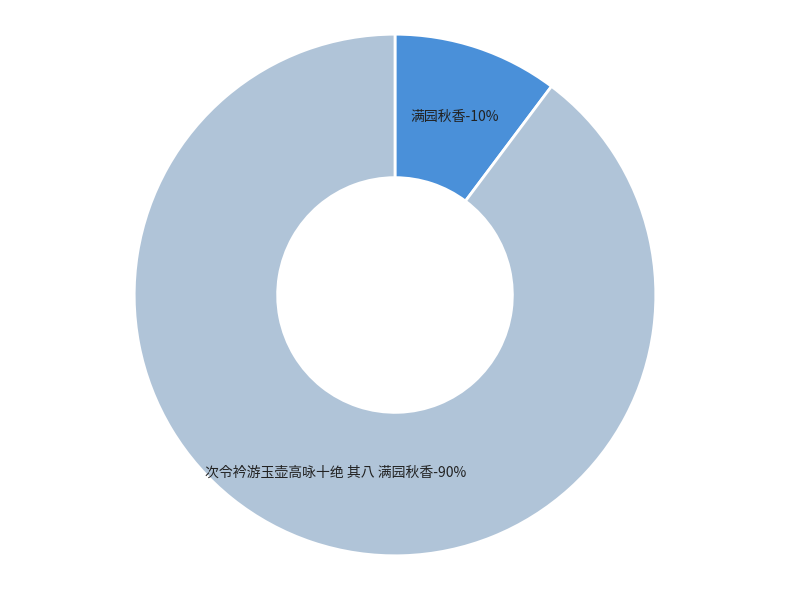

Count the number of slices in the pie.

2